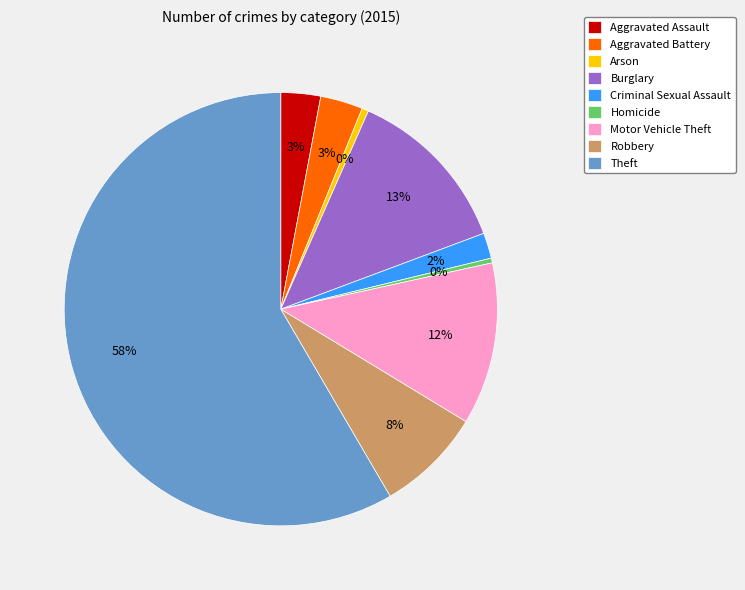

To the nearest percent, what is the combined percentage of Aggravated Battery and Robbery?

11%